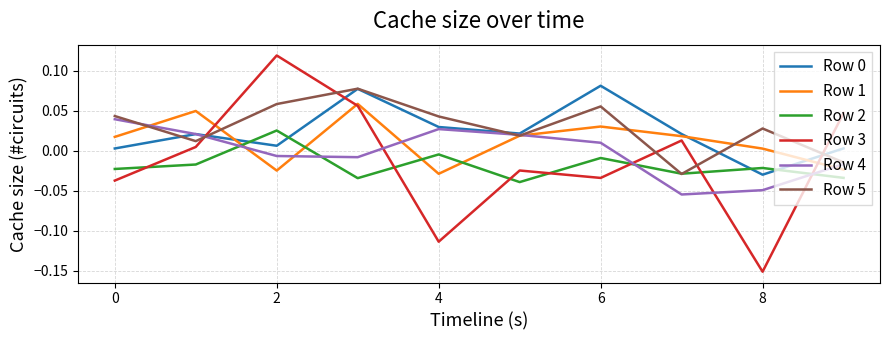

True or false: Row 2 and Row 4 cross at least once.

True